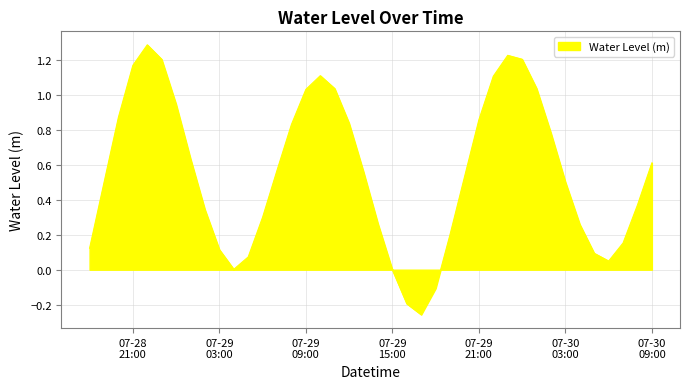

What is the difference between the maximum and minimum values?

1.5